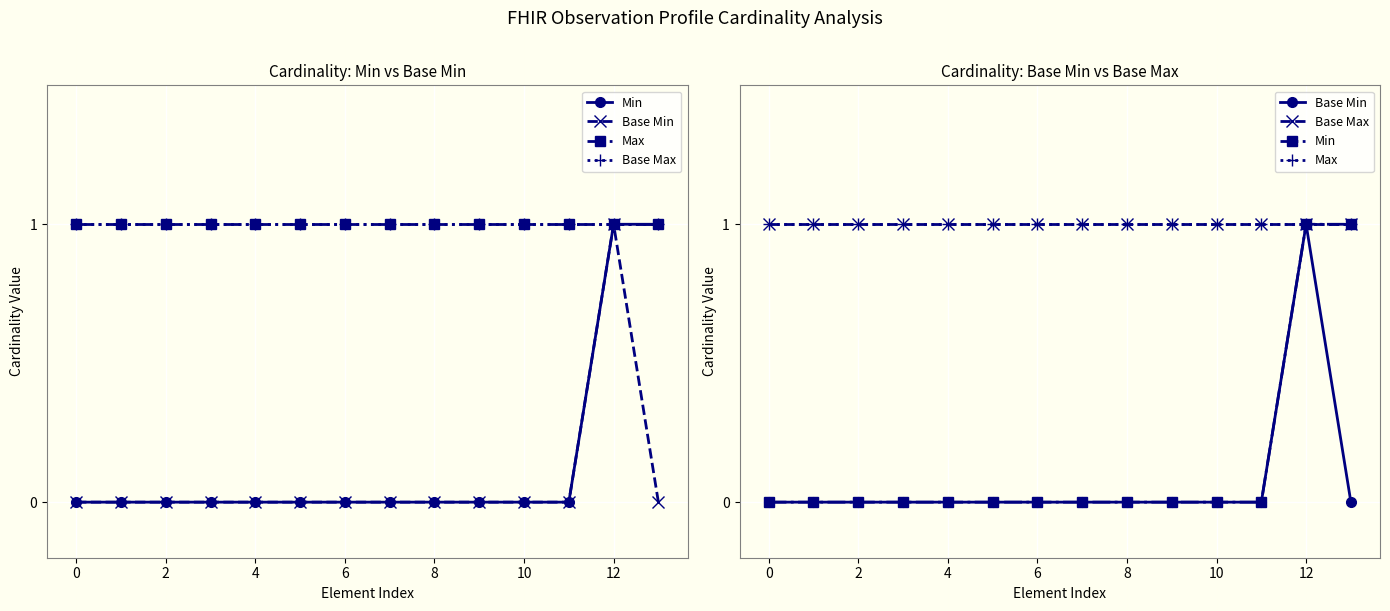

True or false: Base Max and Max cross at least once.

False